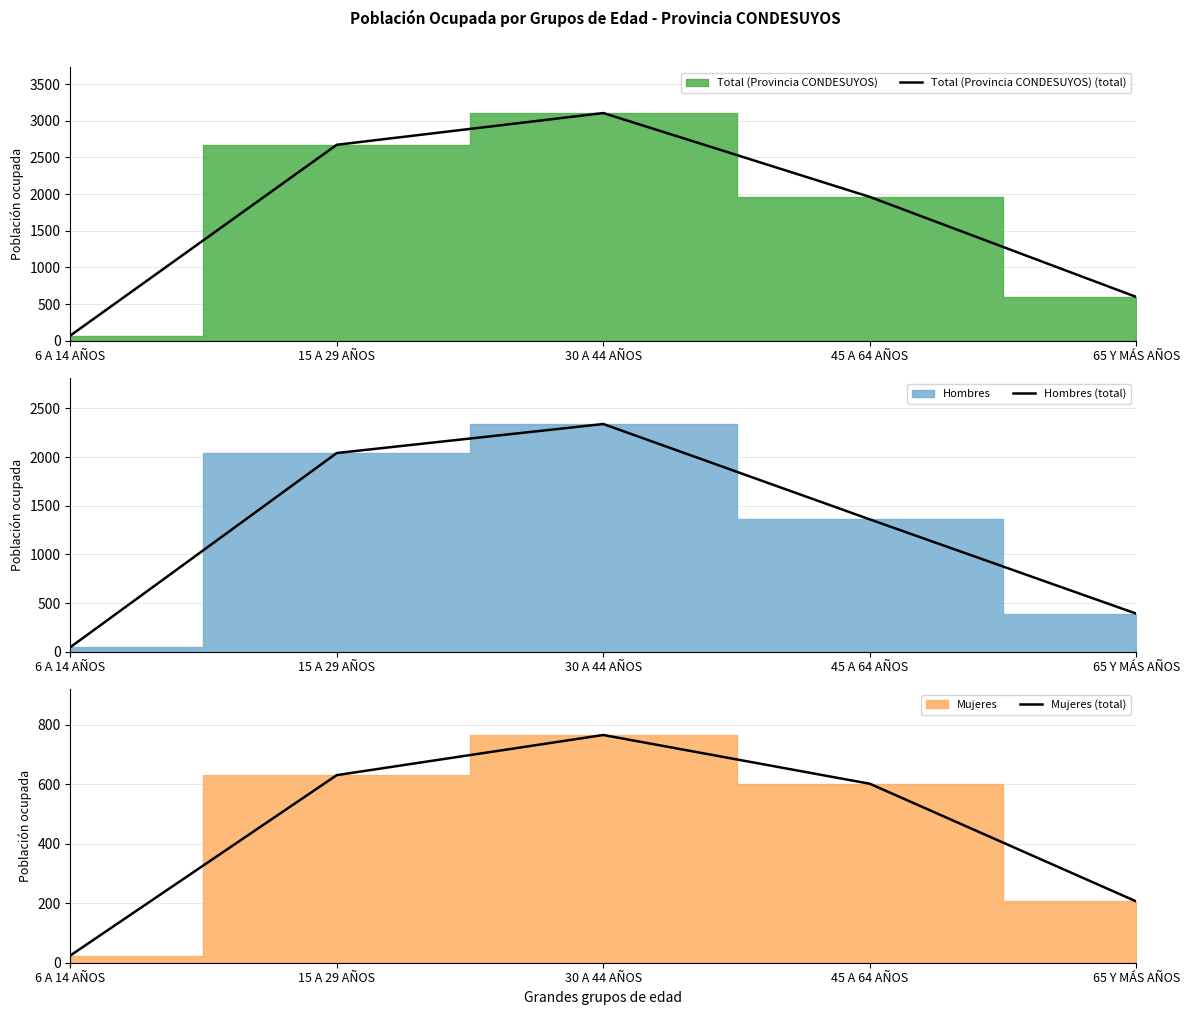

List the series in order of their peak value, highest first.

Total (Provincia CONDESUYOS) (line), Hombres (line), Mujeres (line)